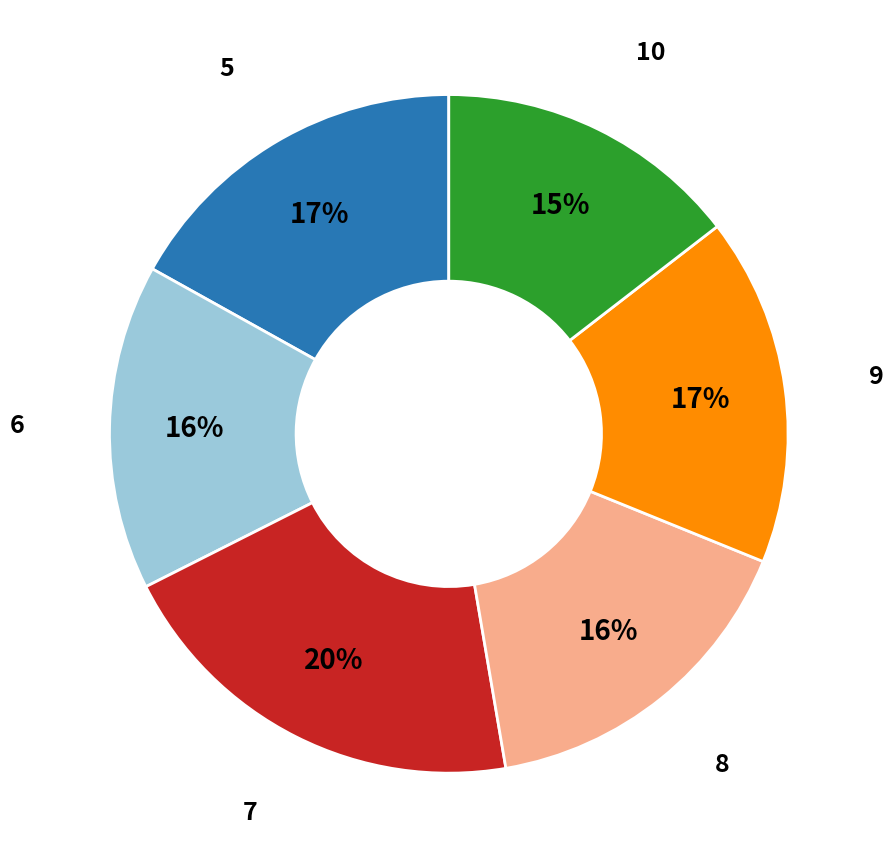

How many slices are in this pie chart?

6